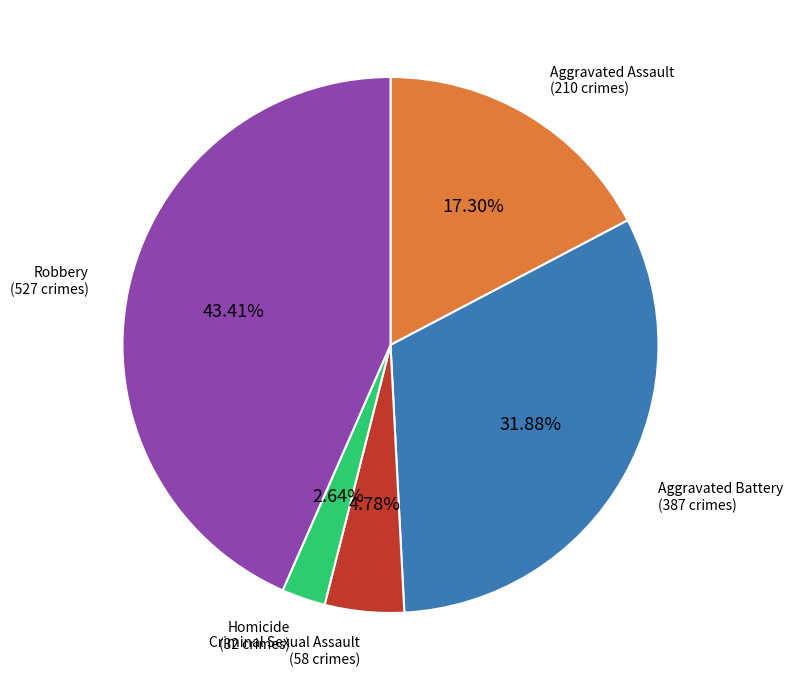

To the nearest percent, what is the combined percentage of Robbery and Aggravated Battery?

75%